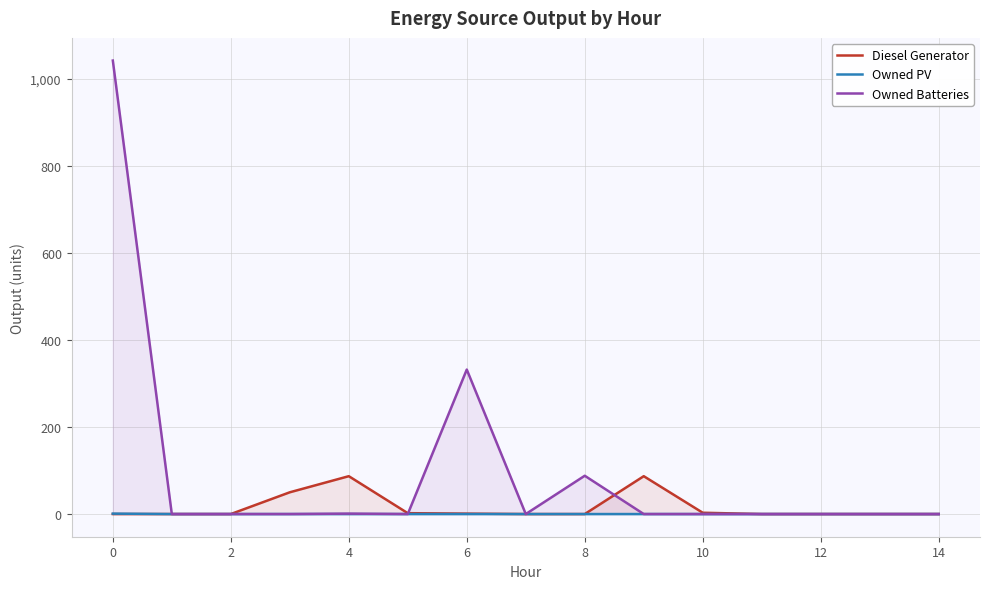

What is the sum of all Owned PV values?

1